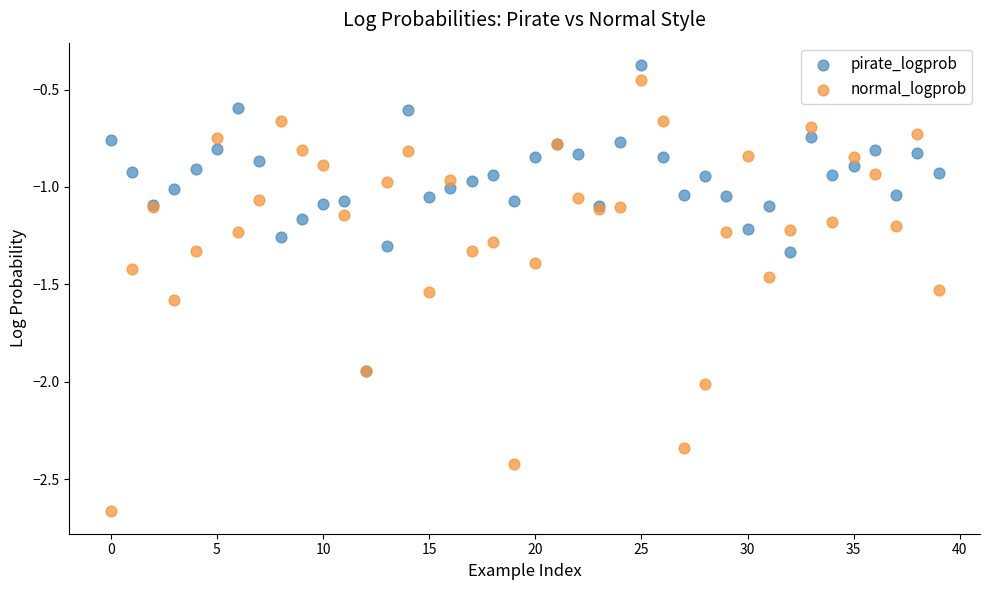

What are all the series names shown in the legend?

pirate_logprob, normal_logprob